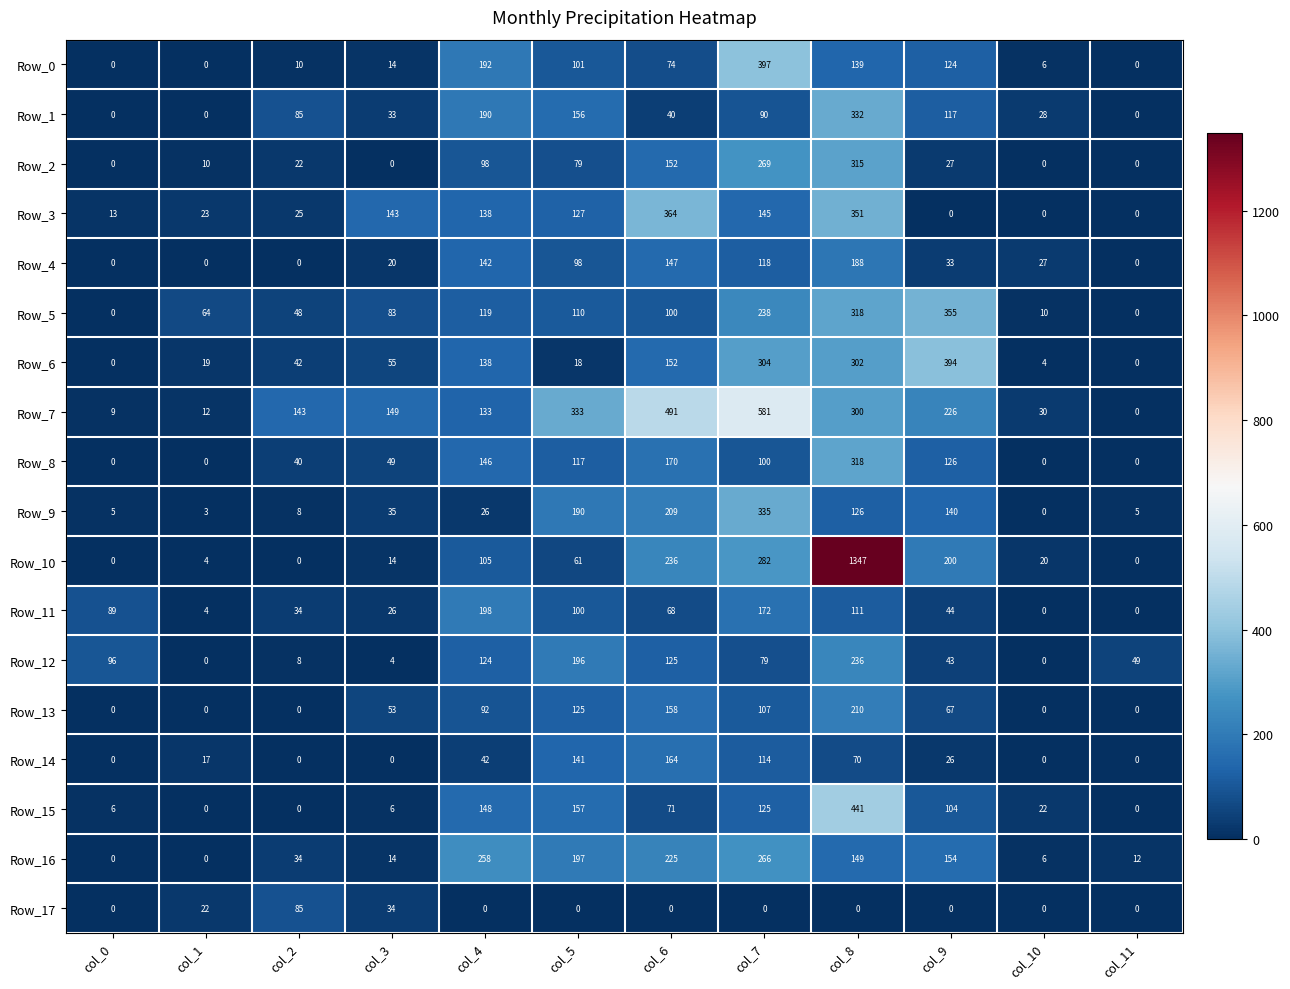

Which label corresponds to the largest value in the chart?

col_8